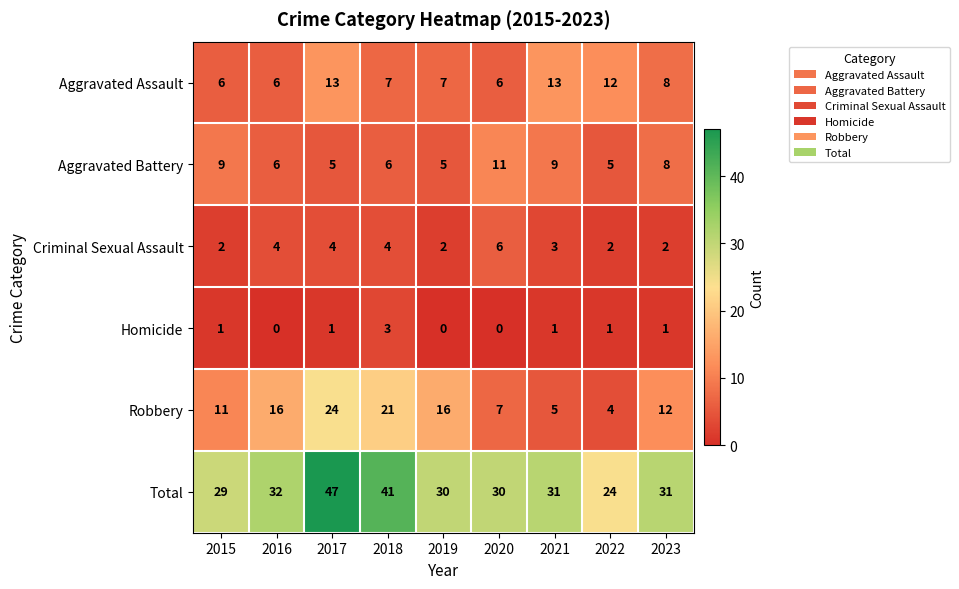

Where does the Criminal Sexual Assault series first go above 3?

2016